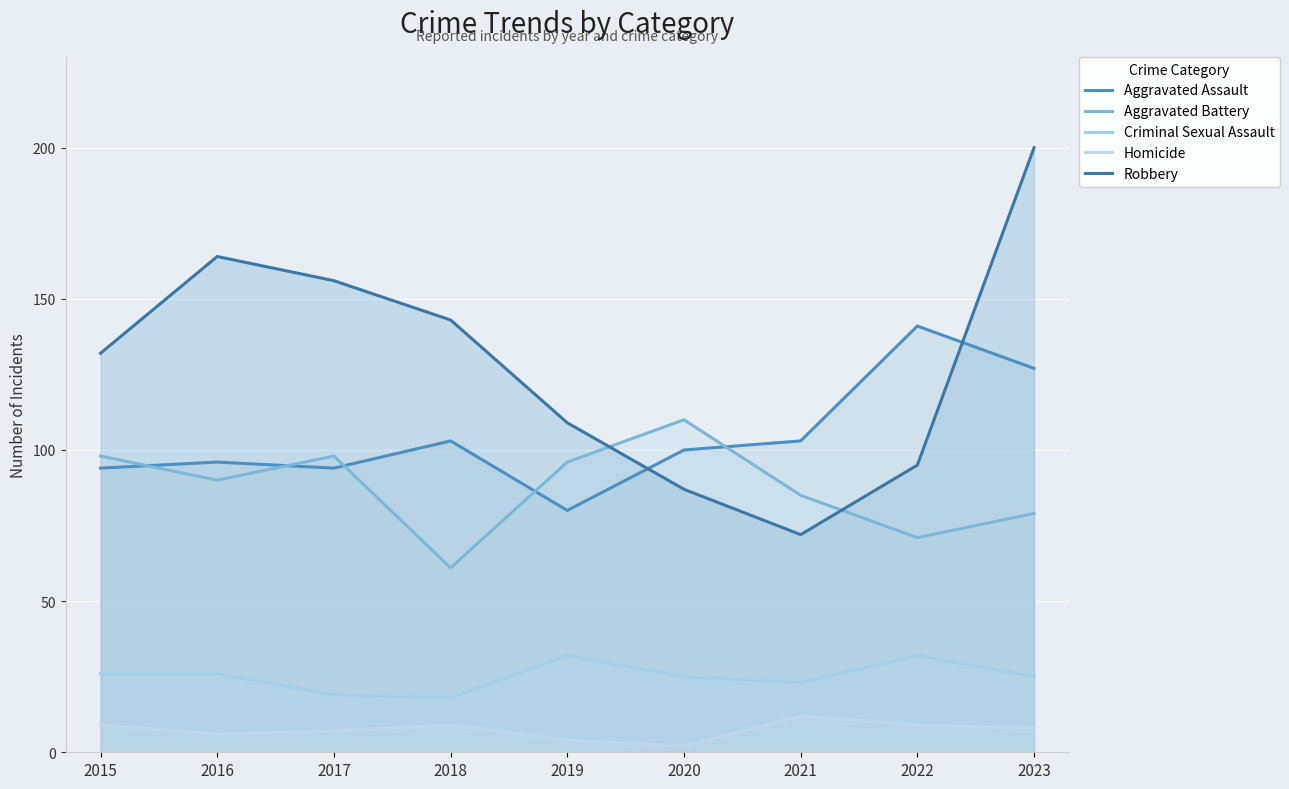

What is the difference between the highest and lowest values at 2015?

123